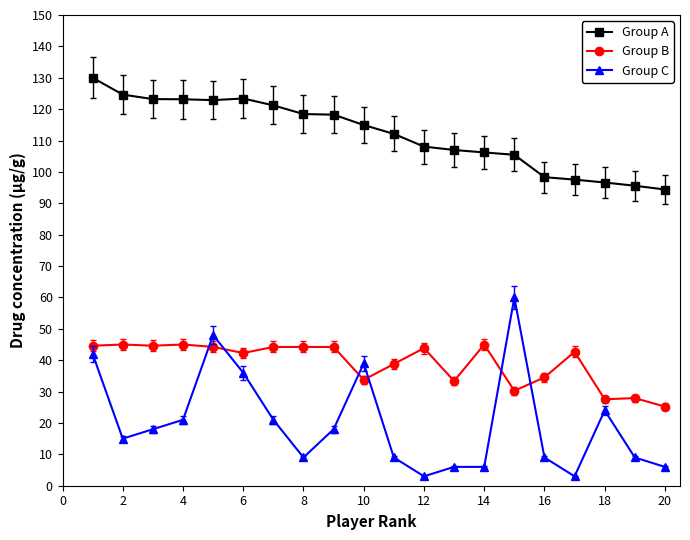

True or false: Group A and Group B intersect in this chart.

False